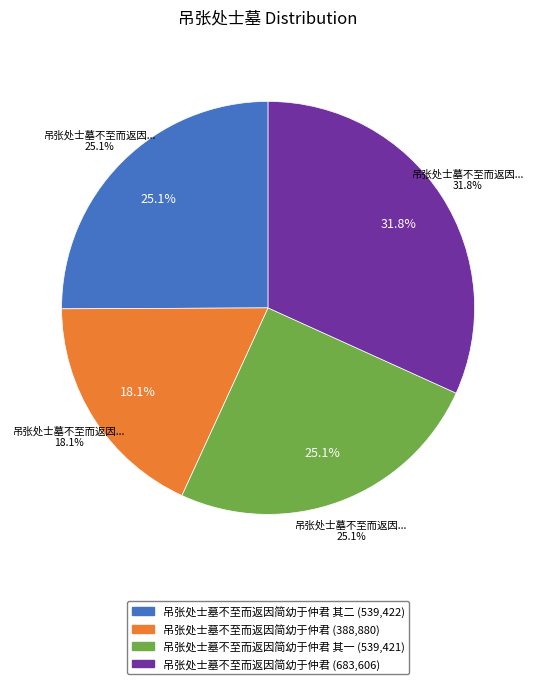

Is there any slice that represents more than half of the pie?

No